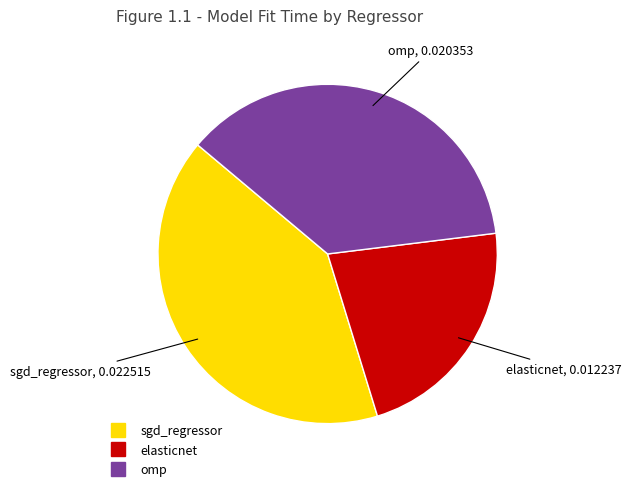

Do sgd_regressor and omp together represent more than half of the pie?

Yes